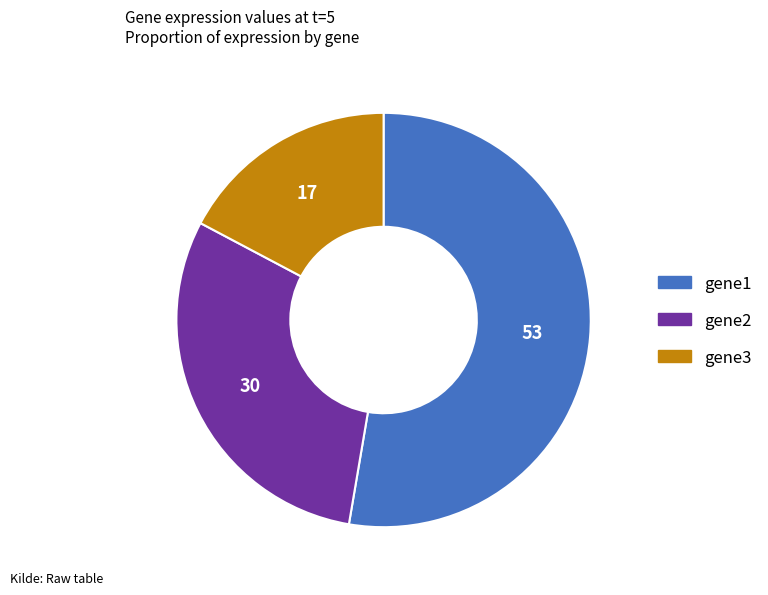

Rank the categories by value from highest to lowest.

gene1, gene2, gene3